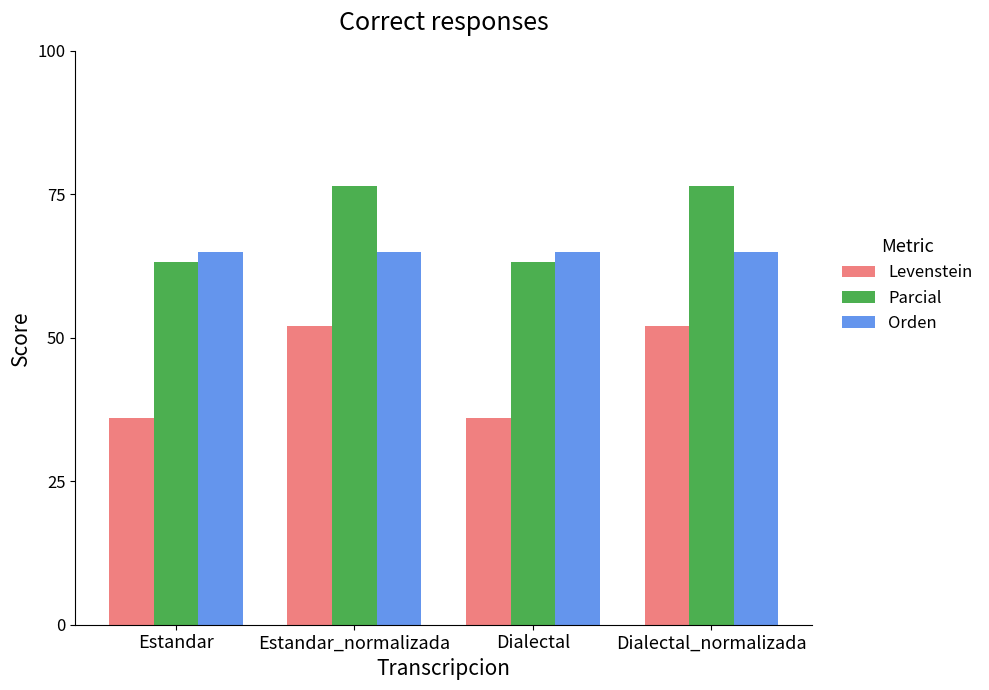

At Dialectal, list the series in order from smallest to largest.

Levenstein, Parcial, Orden